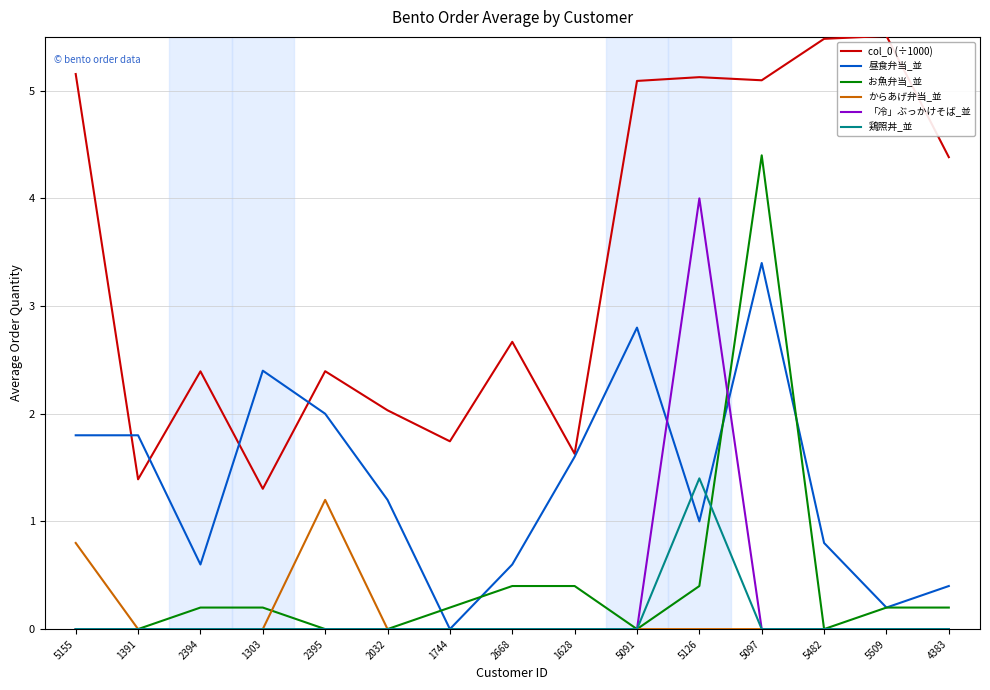

Is the value of 鶏照丼_並 at 1303 greater than the value of col_0 (÷1000) at 1391?

No